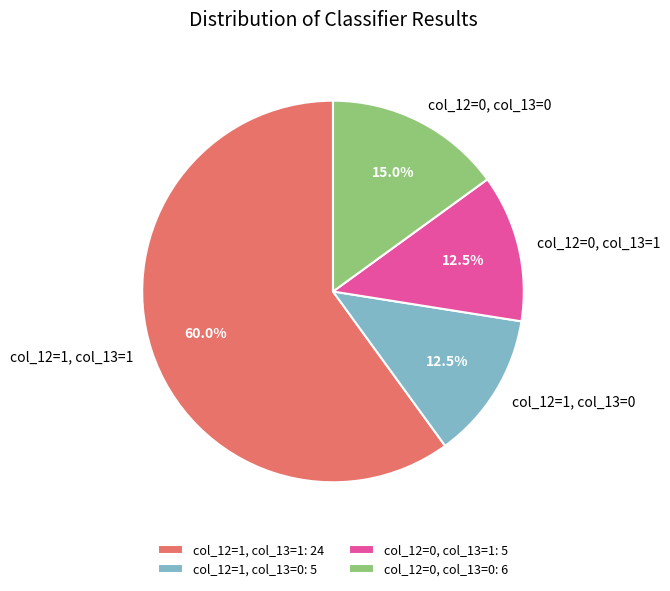

Between col_12=1, col_13=1 and col_12=0, col_13=0, which is larger?

col_12=1, col_13=1